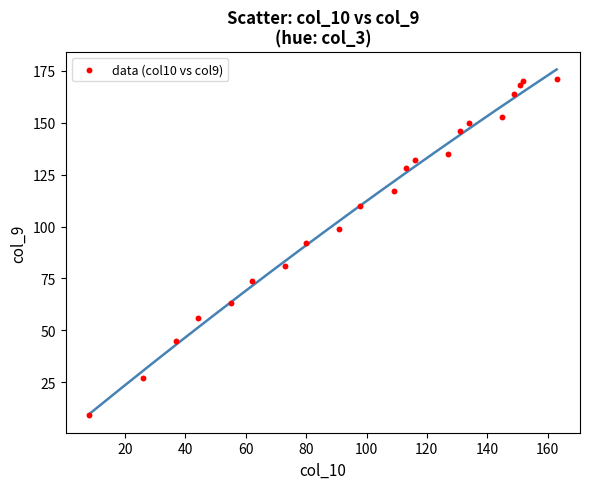

What Y value in the scatter plot is closest to 90?

92